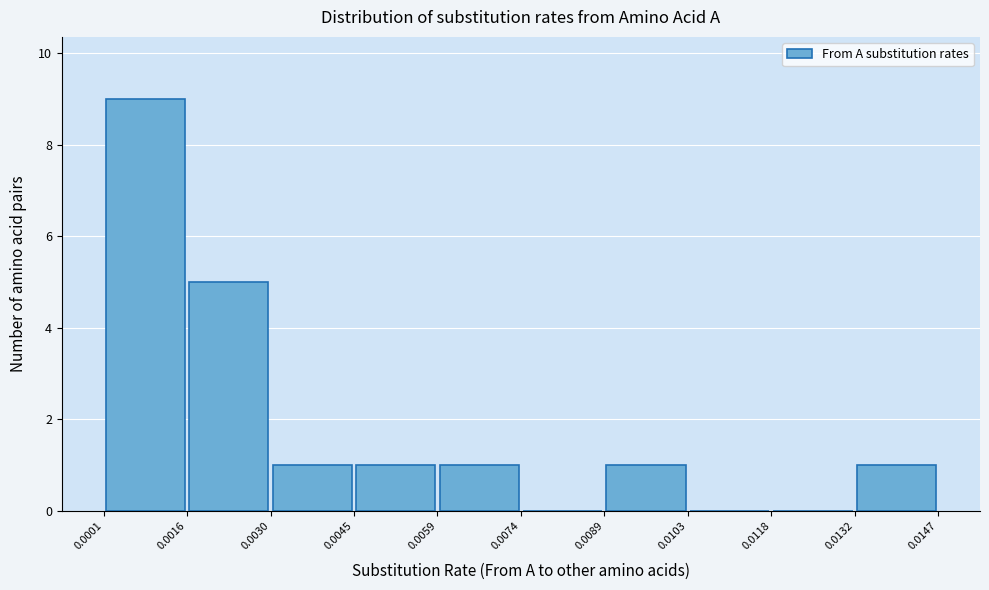

Which range on the x-axis has the tallest bar?

0.0001 to 0.0016